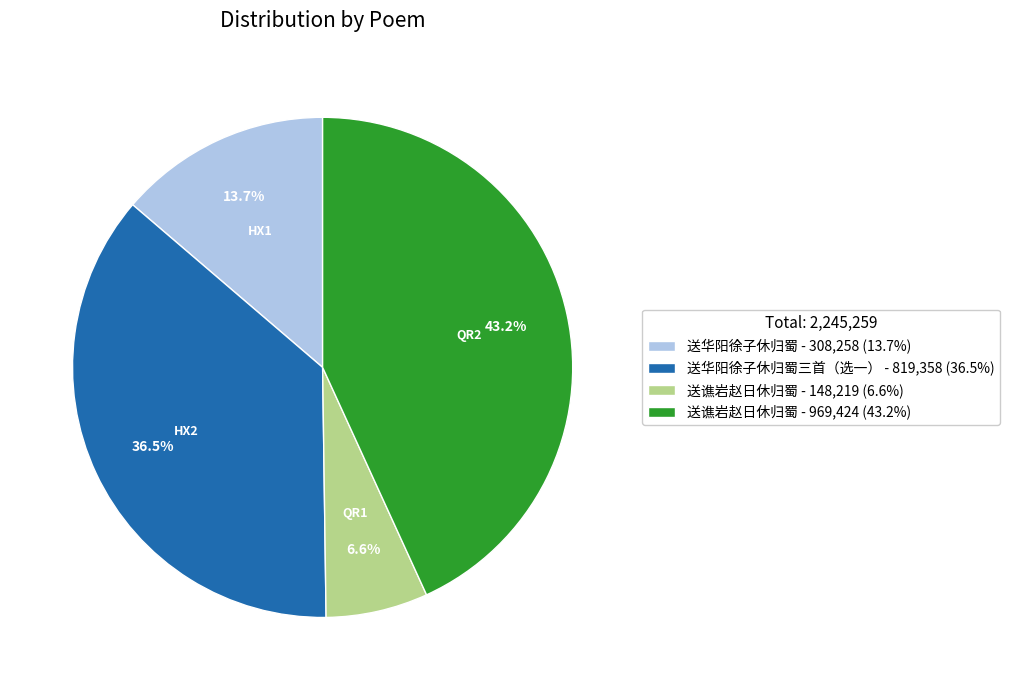

How many slices are in this pie chart?

4